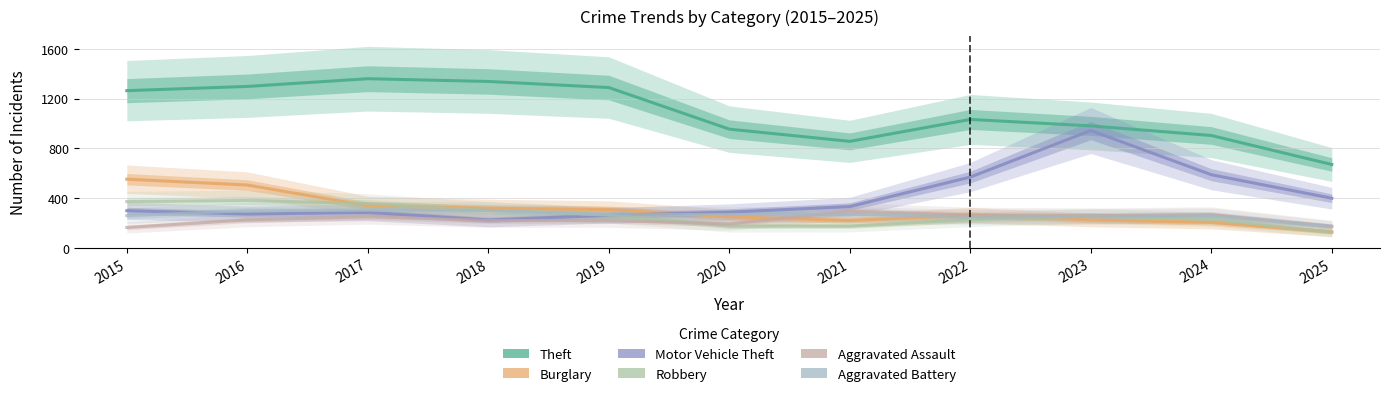

Does the chart display data point markers on the line(s)?

No